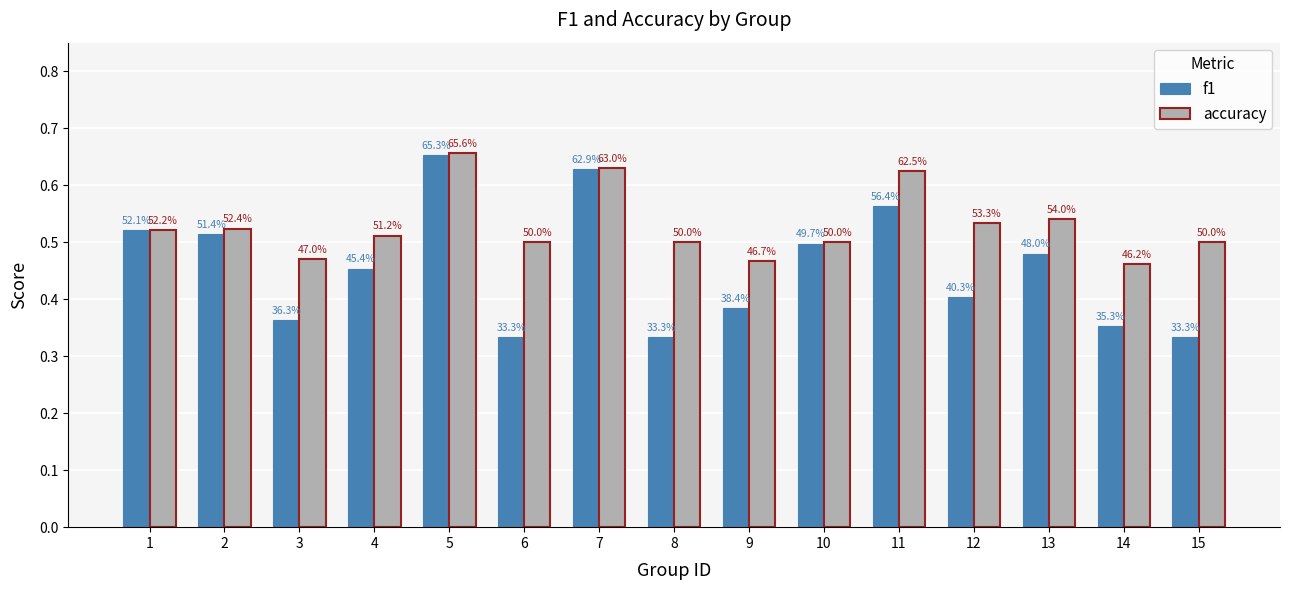

What is the difference between the highest and lowest values at 15?

0.2